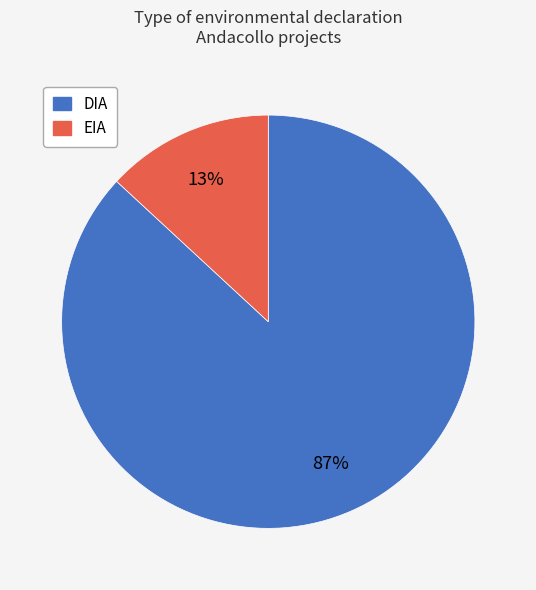

Between EIA and DIA, which is larger?

DIA